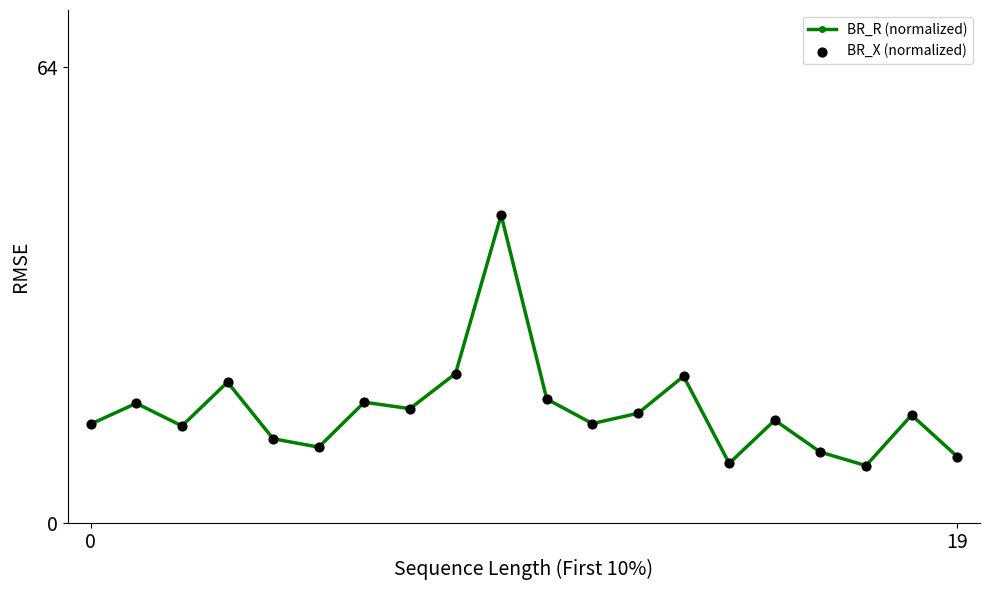

At how many categories does at least one series exceed 34?

1